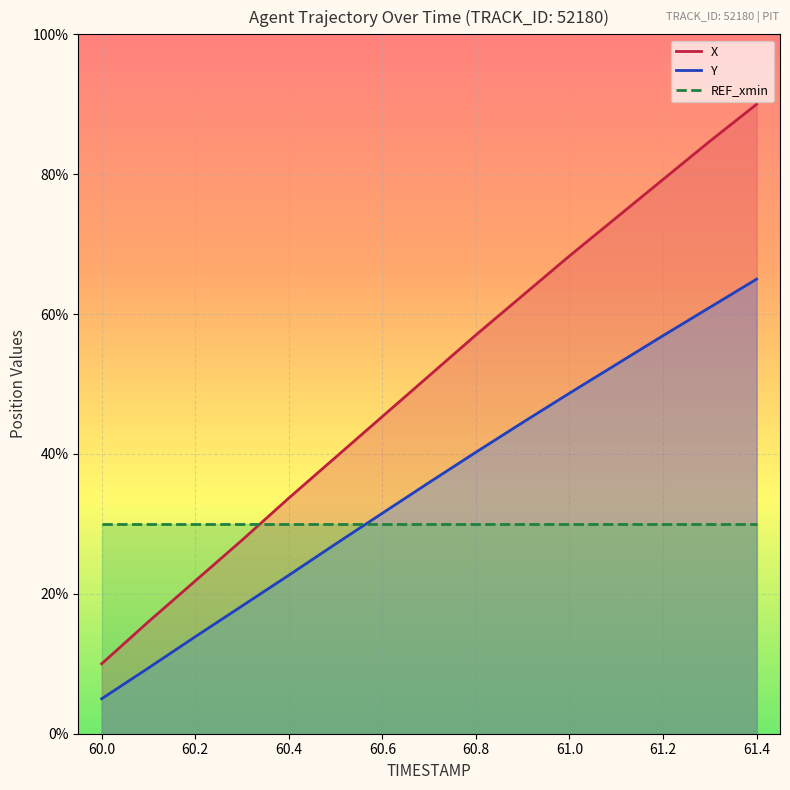

Which series has the largest total across all categories?

X